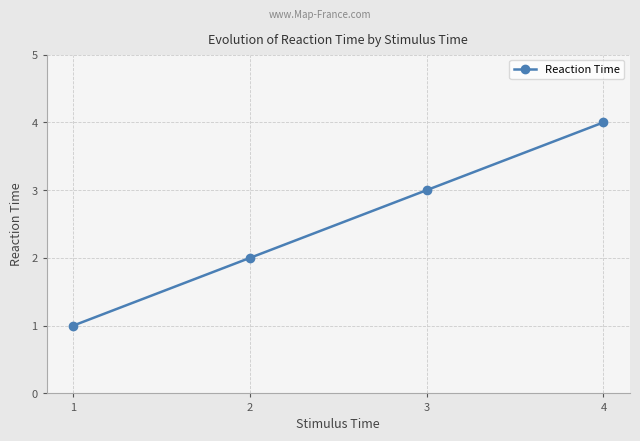

List the labels in order of value, largest first.

4, 3, 2, 1